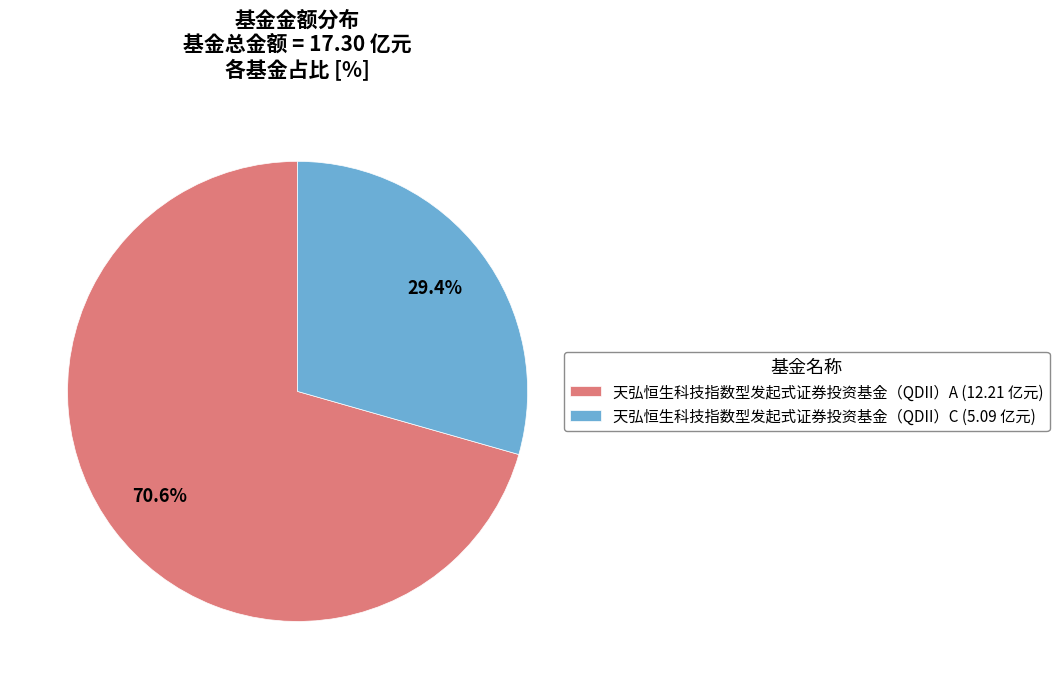

How many segments does this pie chart have?

2